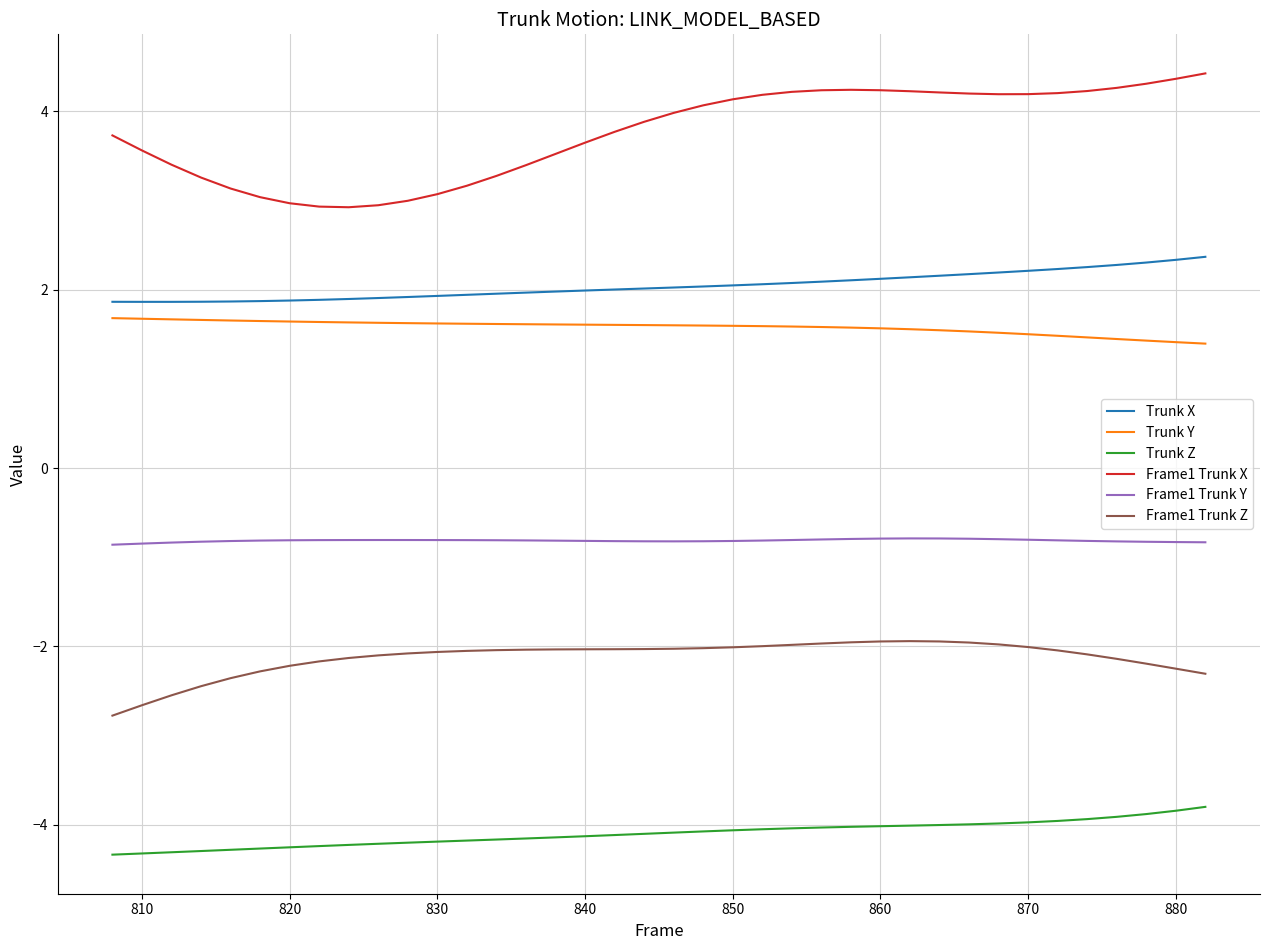

What is the difference between the maximum and minimum values in the Frame1 Trunk Z series?

0.8